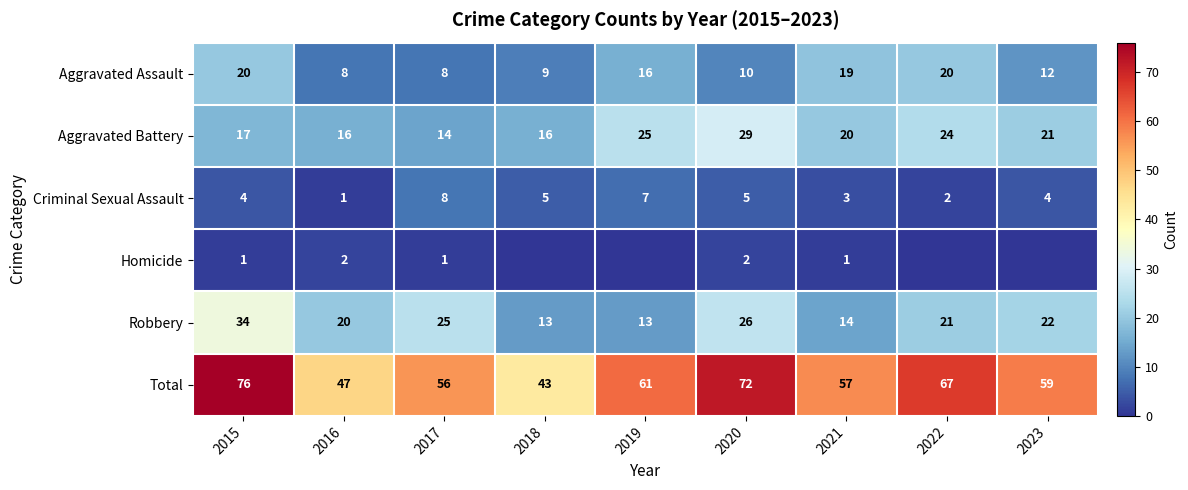

What is the spread (max minus min) of values at 2020?

70